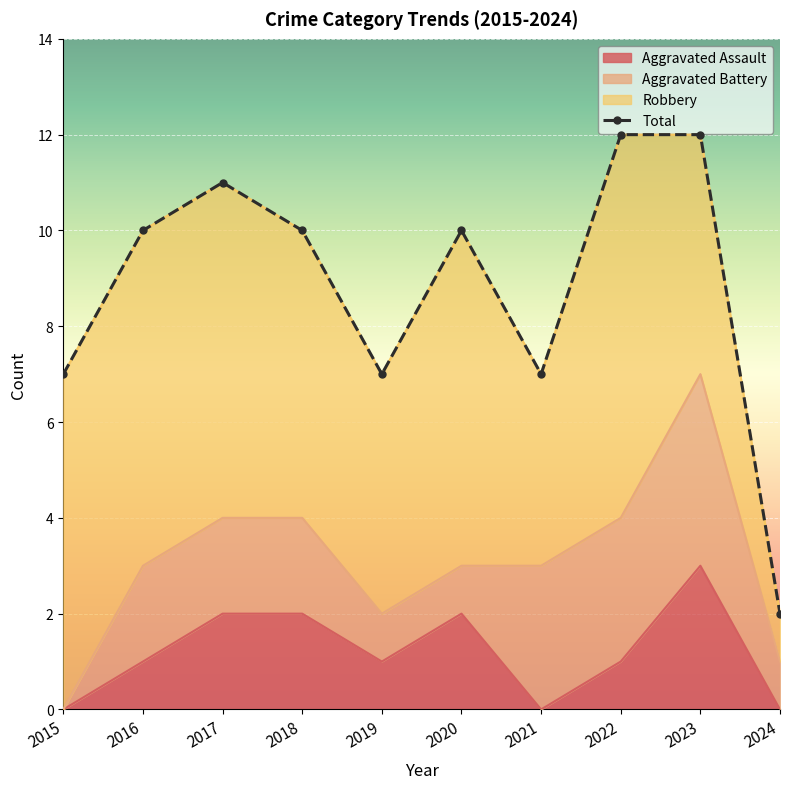

How many points are lower than both their immediate neighbors (excluding endpoints)?

2